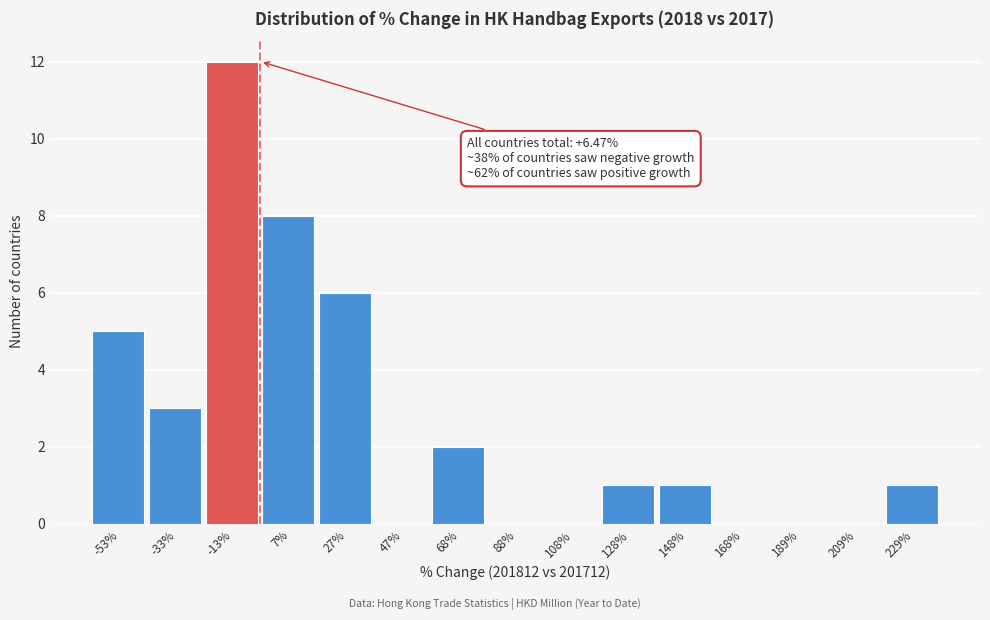

Reading left to right, list all the values displayed in this chart.

-53%=5	-33%=3	-13%=12	7%=8	27%=6	47%=0	68%=2	88%=0	108%=0	128%=1	148%=1	168%=0	189%=0	209%=0	229%=1